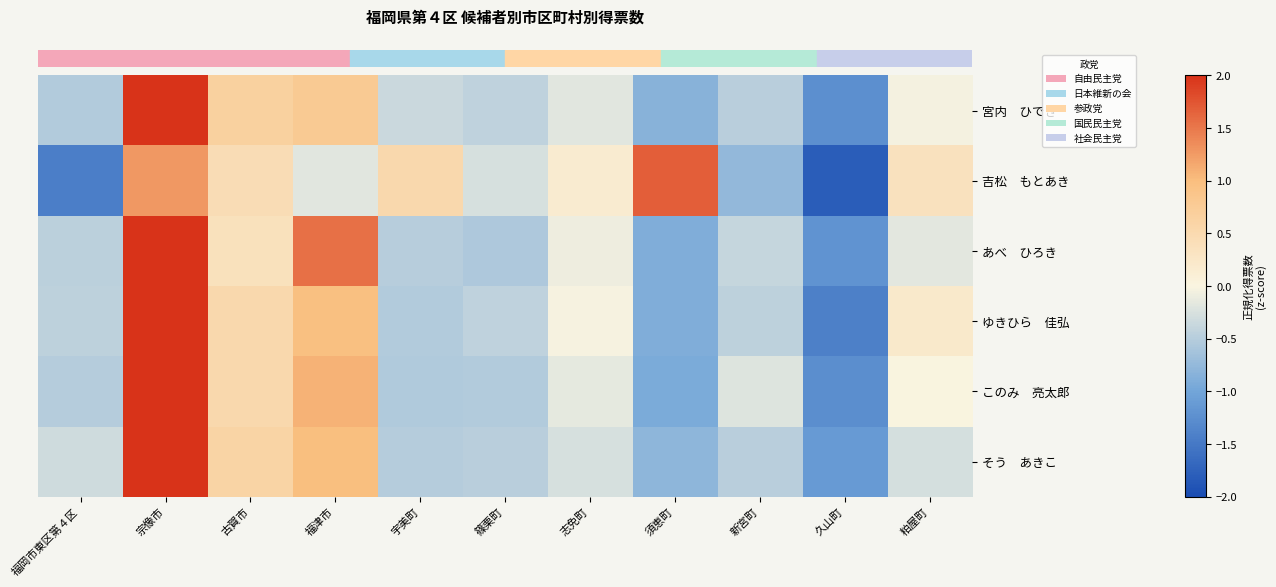

What is the minimum value shown in the chart?

-1.8